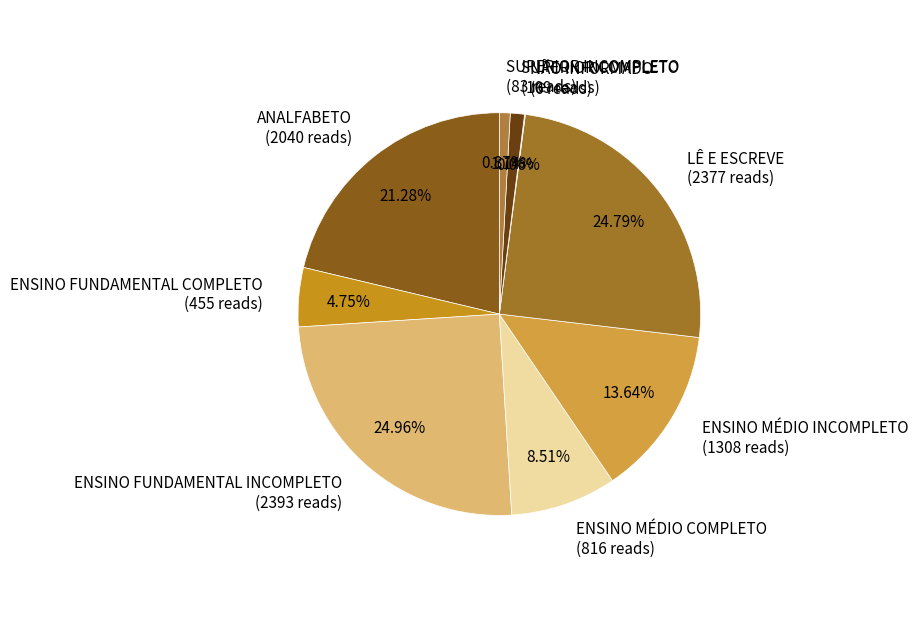

Is there any slice that represents more than half of the pie?

No